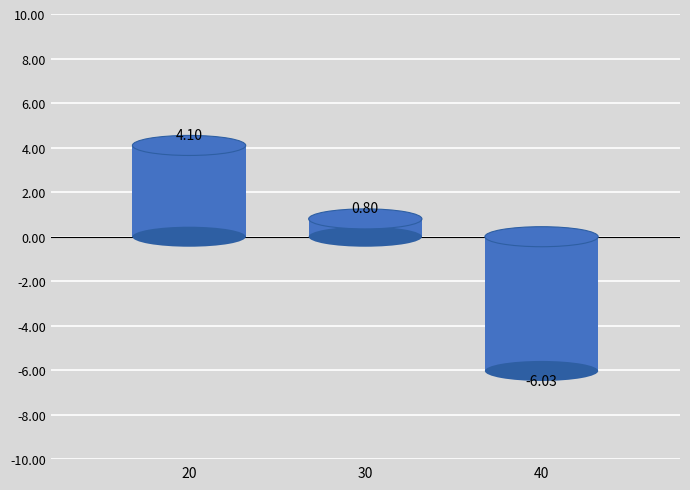

At how many categories does at least one series exceed 0?

2